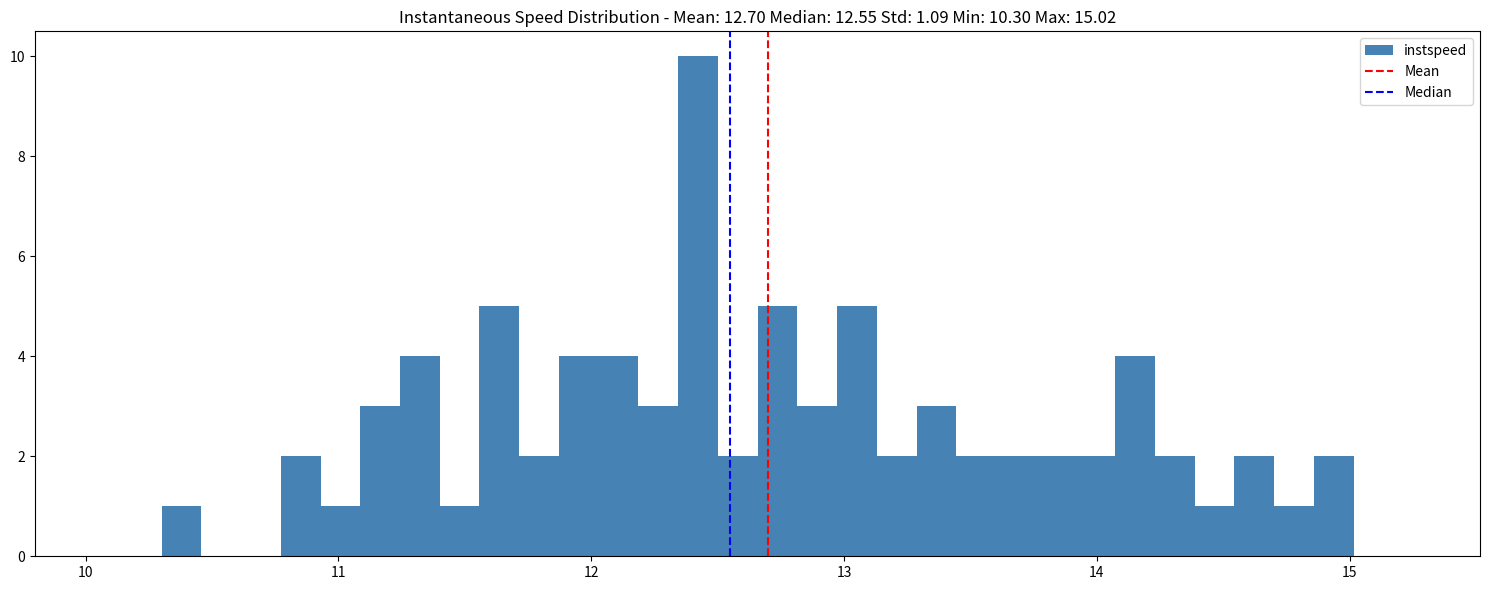

Around what value on the x-axis is the tallest bar? Give the approximate position of its centre, as read against the axis.

12.4